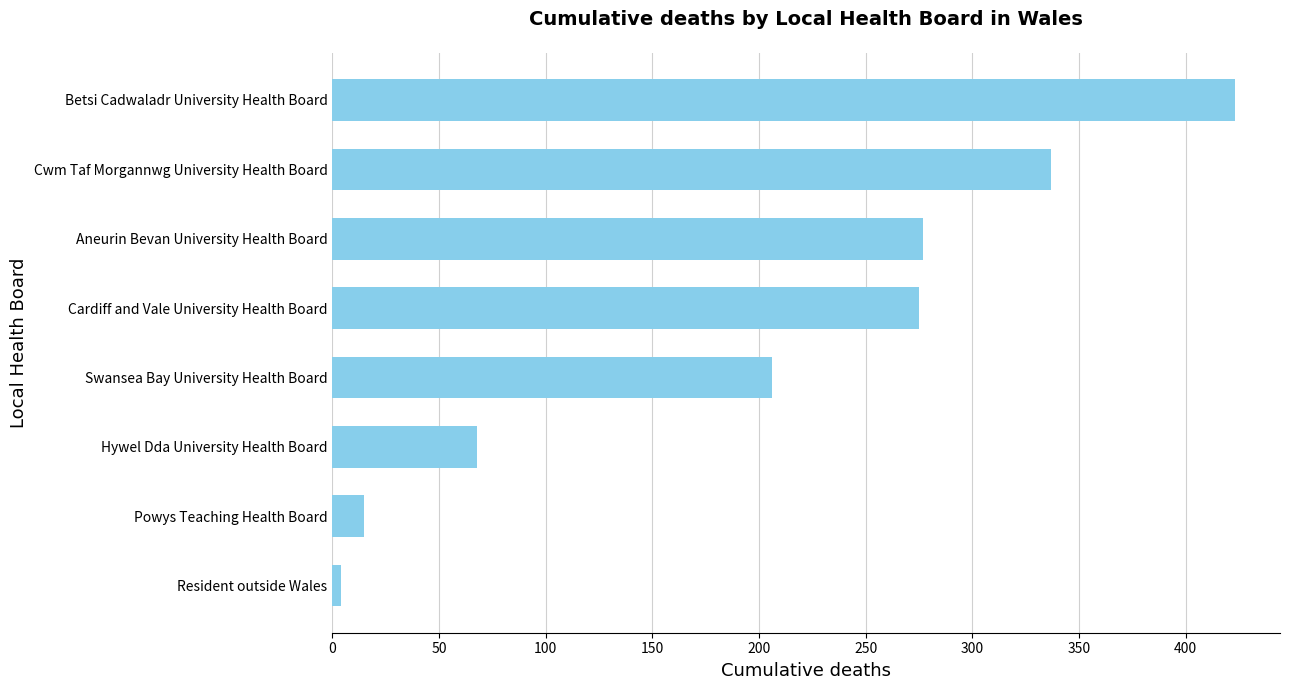

Does the chart contain any negative values?

No